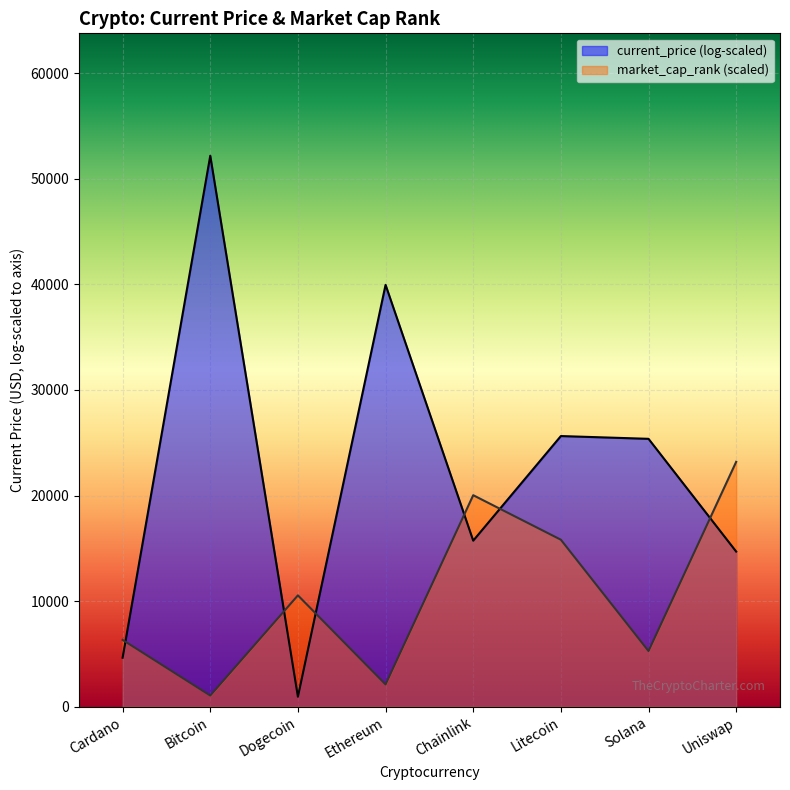

How many series are shown in this chart?

2